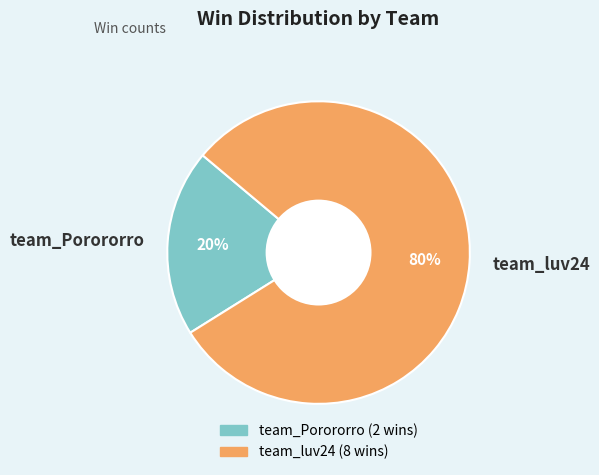

What is the largest slice in the pie chart?

team_luv24